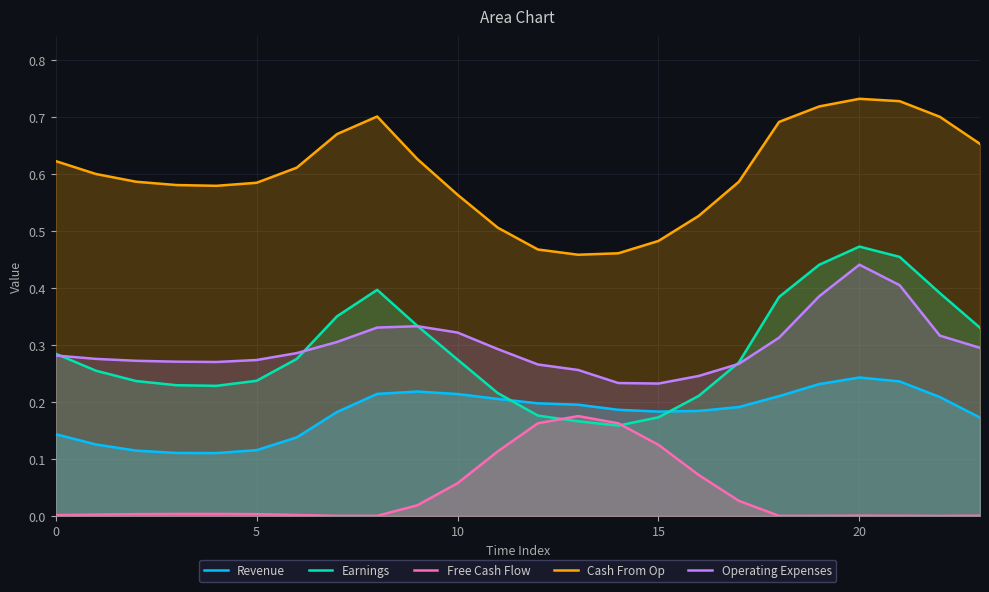

What is the label of the 18th point from the right?

6